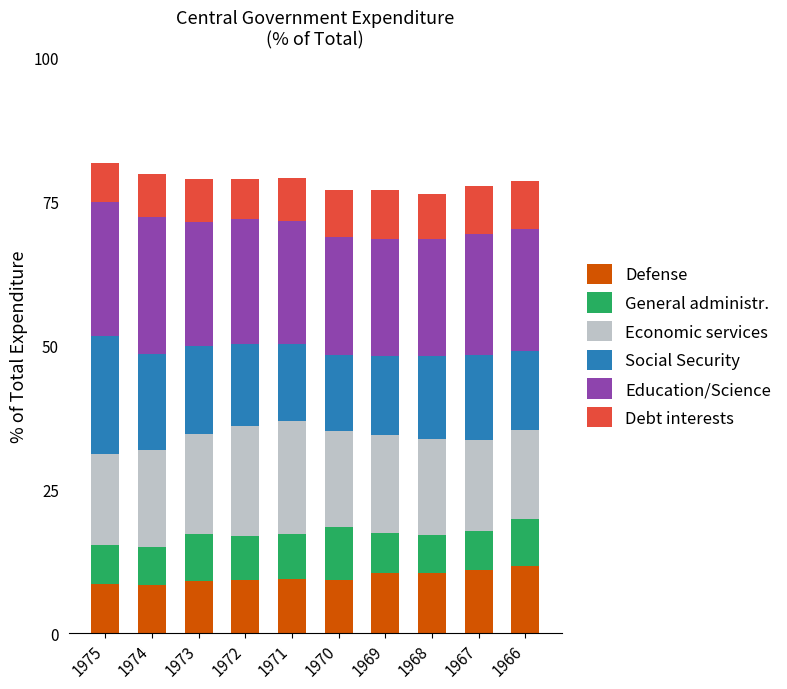

What is the maximum value for Defense?

11.6